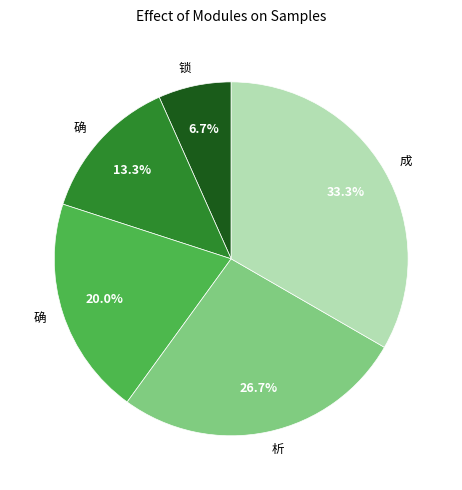

How many segments does this pie chart have?

5